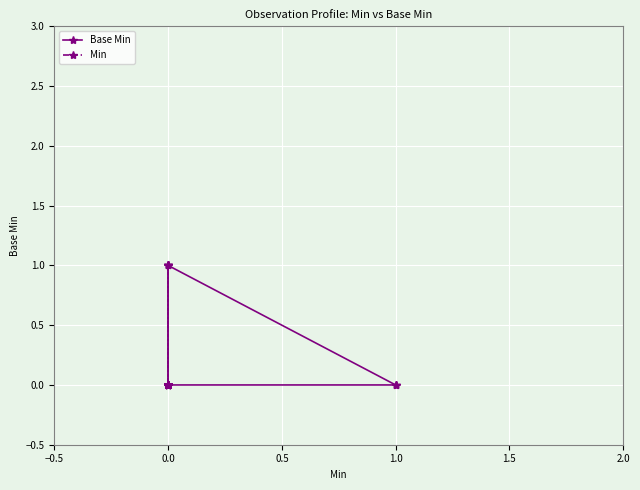

Reading right to left, extract all data points from this chart.

Base Min: 0	0	0	0	0	0	0	0	1	1	0	0	0	0	0	0	0	0	0	0
Min: 0	0	0	0	0	1	1	1	0	0	0	0	0	0	0	0	0	0	0	0